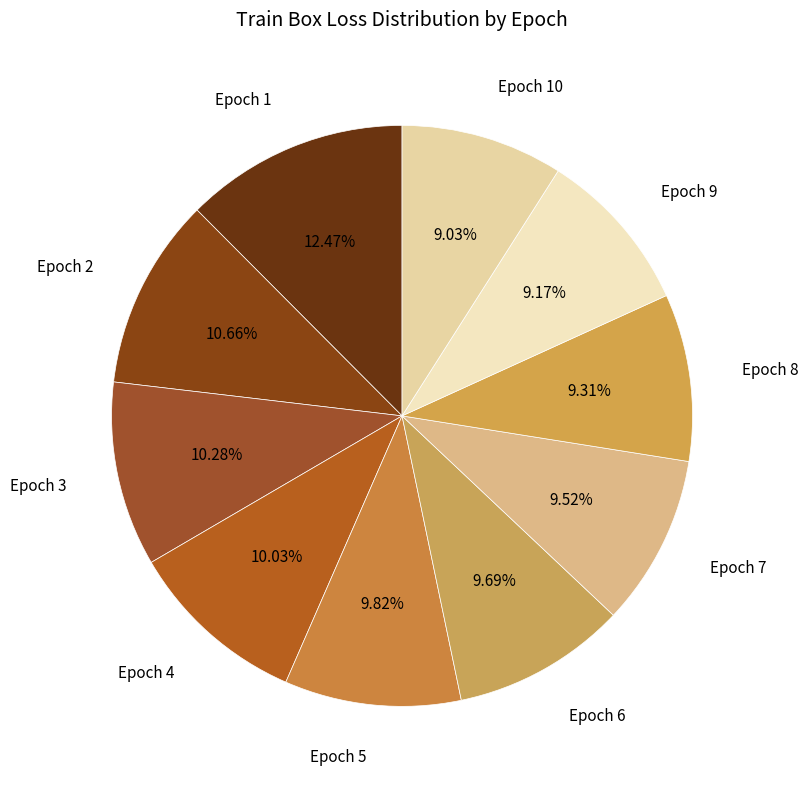

What is the ratio of the value at Epoch 10 to the value at Epoch 8?

1.0